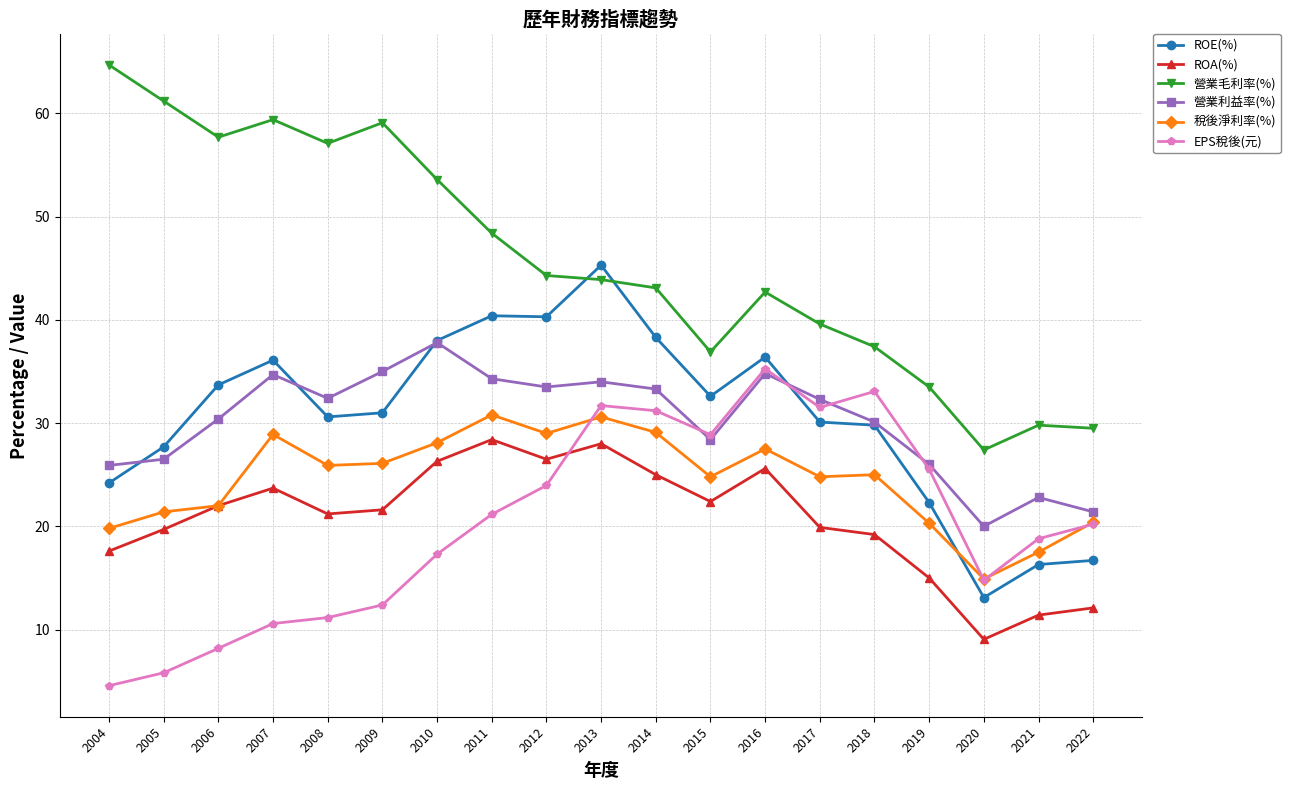

How many values in the 營業利益率(%) series are below 32?

9